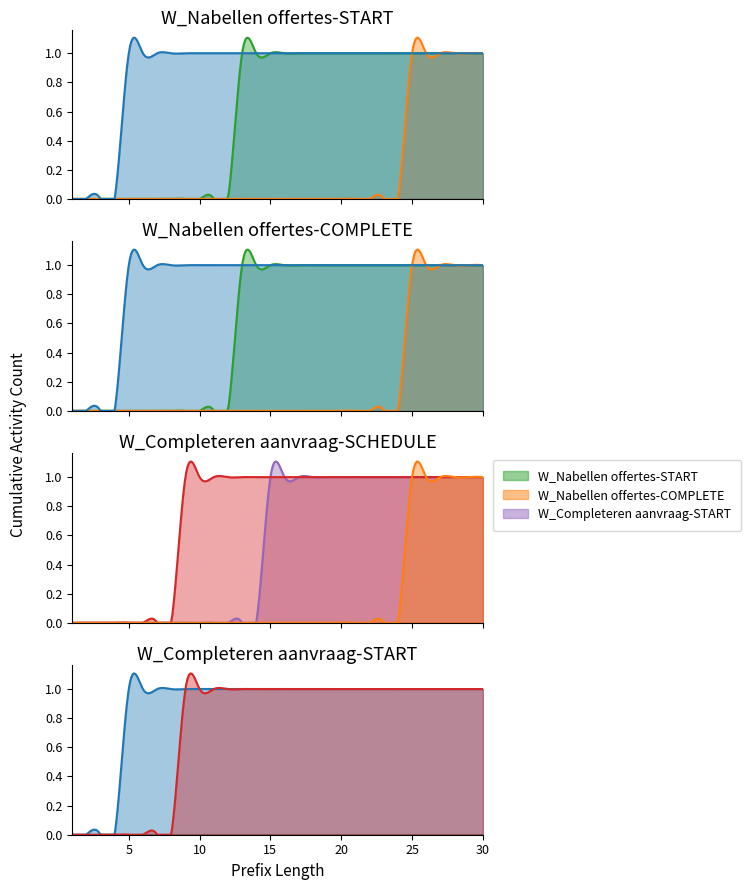

At how many categories does at least one series exceed 0?

26